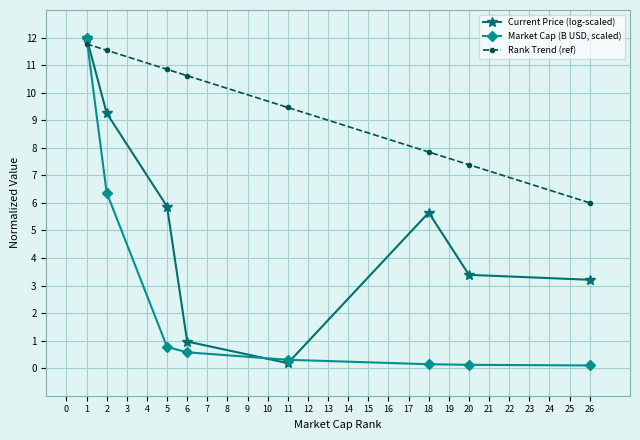

Is it true that Market Cap (B USD, scaled) equals 0.1 at 20?

True